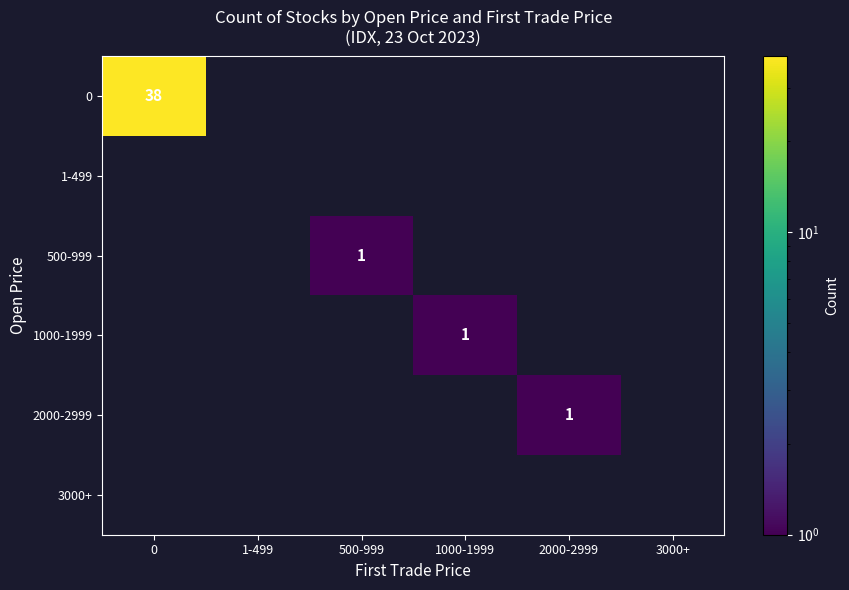

Rank the categories by 0 value from highest to lowest.

0, 1-499, 500-999, 1000-1999, 2000-2999, 3000+